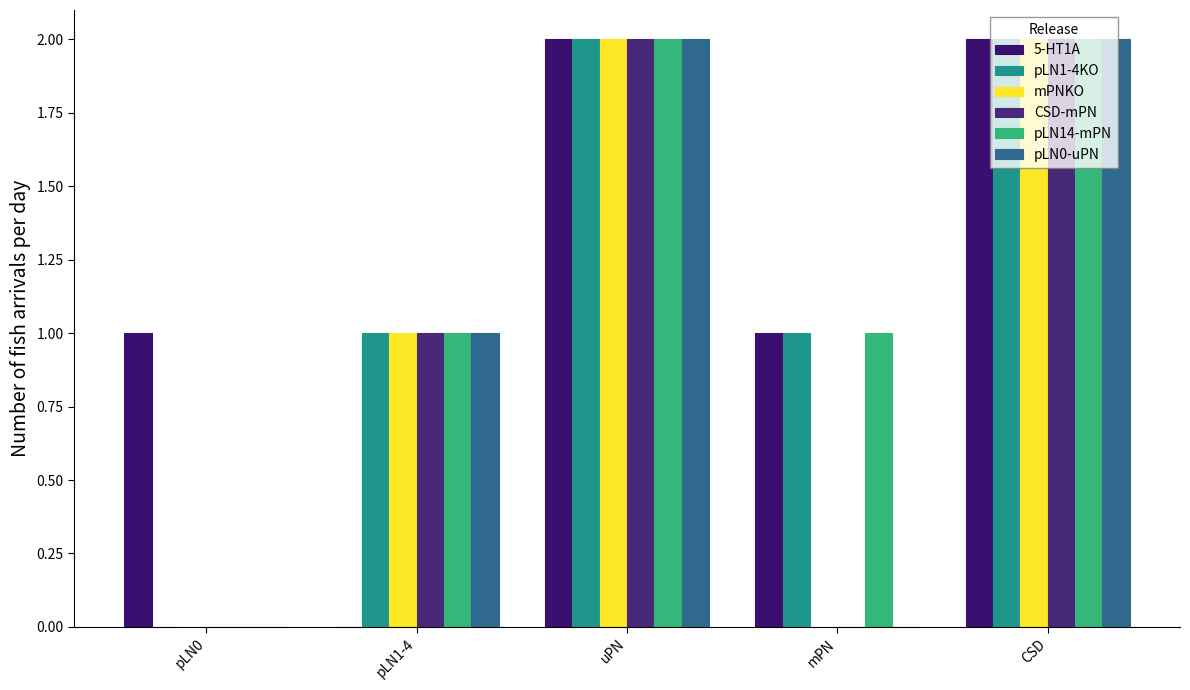

Is it true that pLN0-uPN equals 2 at uPN?

True